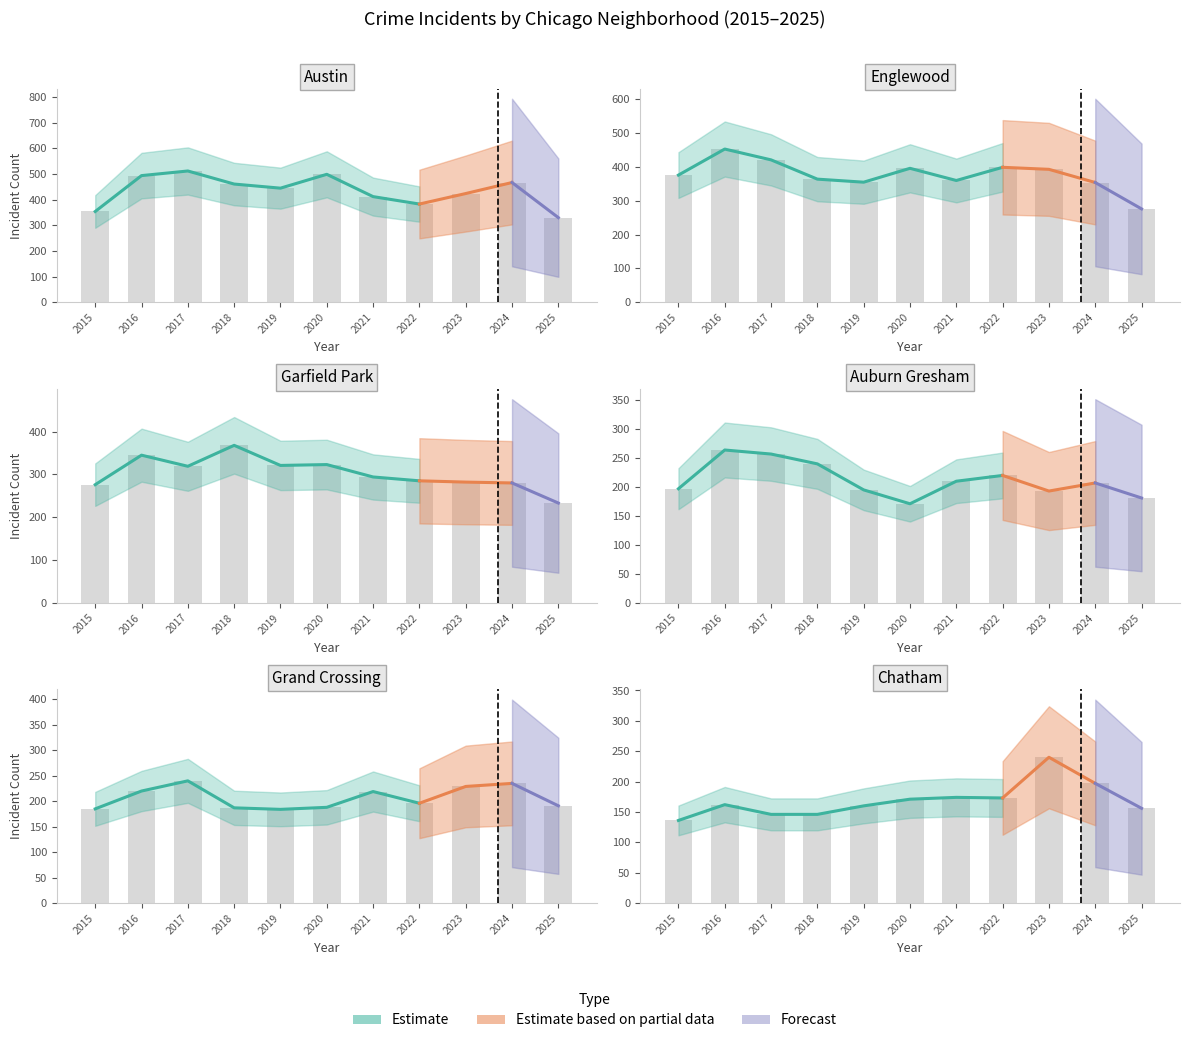

How many bars are there in total?

66